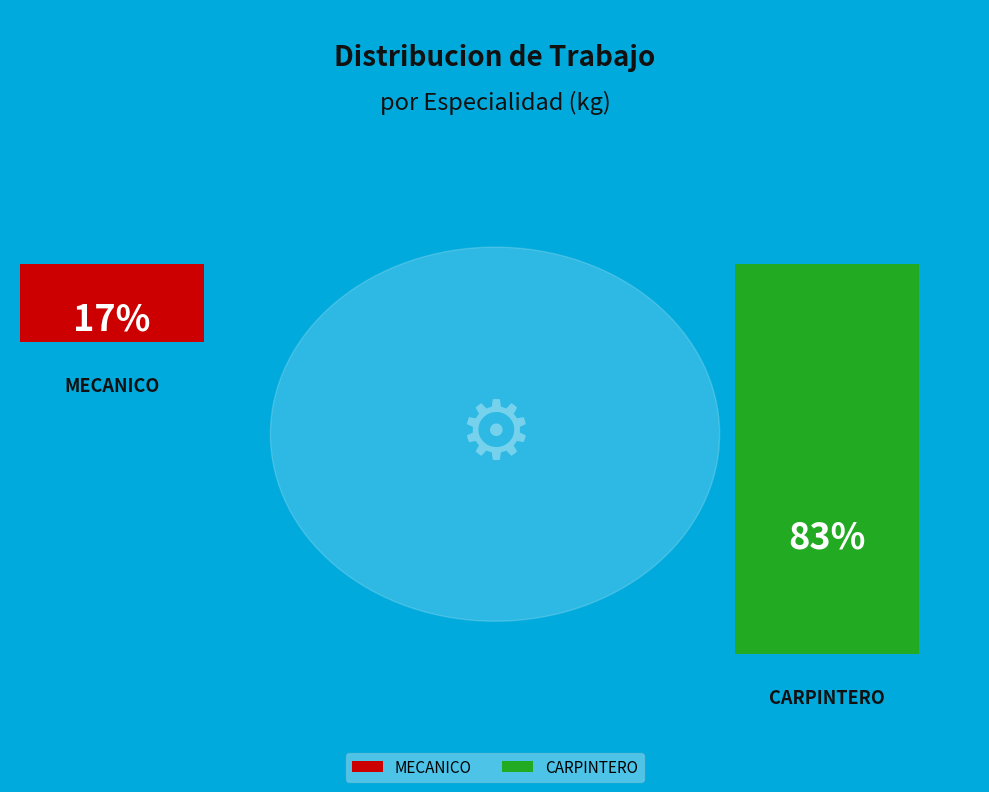

How many segments does this pie chart have?

2